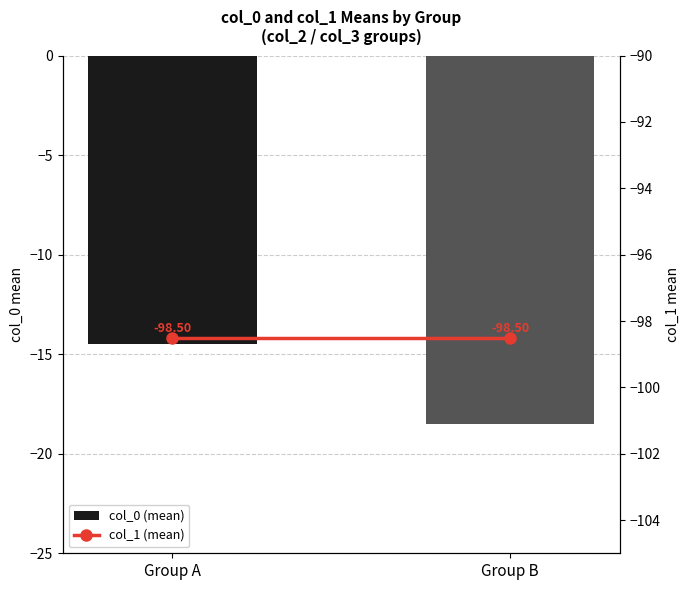

Which series has the largest range (max minus min)?

col_0 (mean)